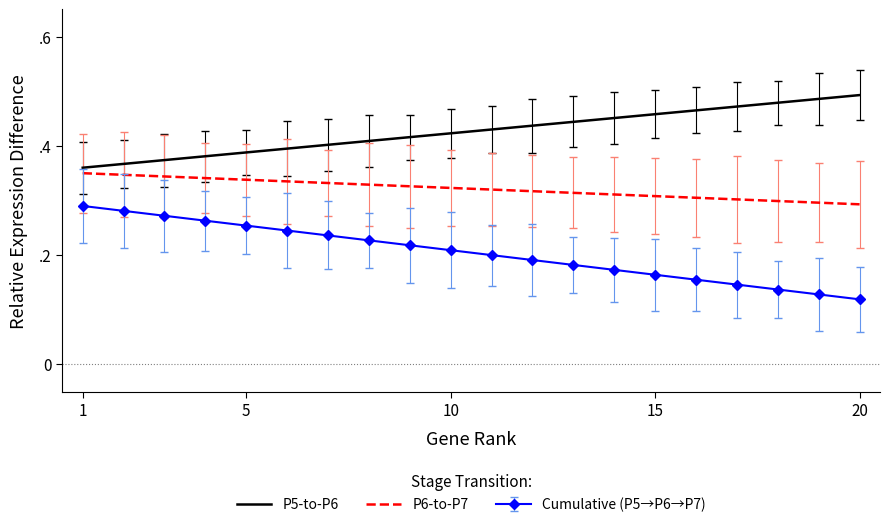

List the series in order of their overall mean, highest first.

P5-to-P6, P6-to-P7, Cumulative (P5→P6→P7)